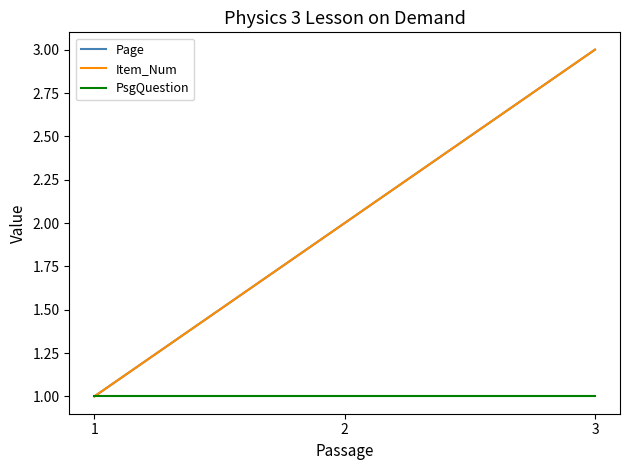

What is the spread (max minus min) of values at 2?

1